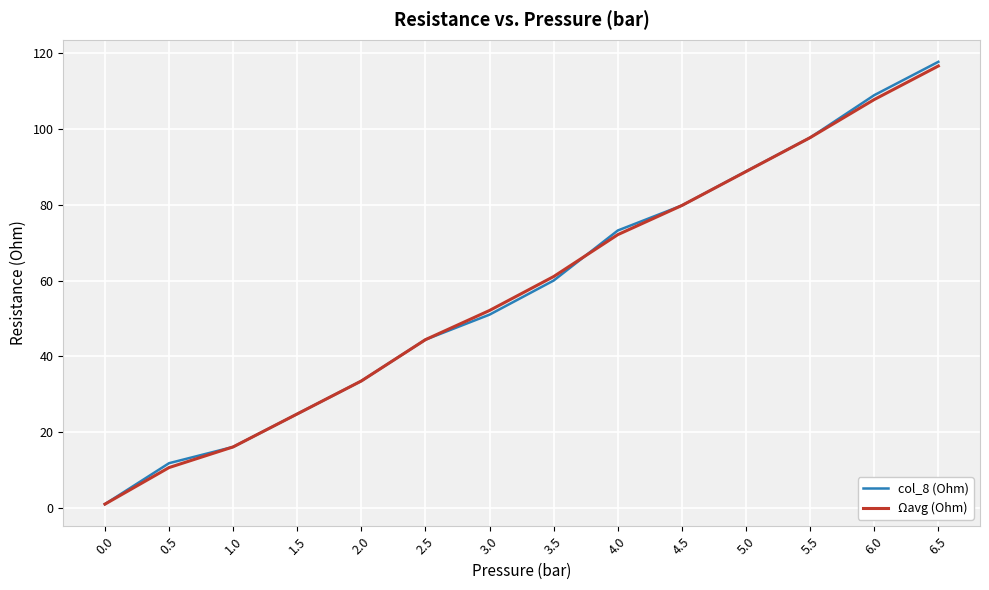

How many lines are shown in the chart?

2